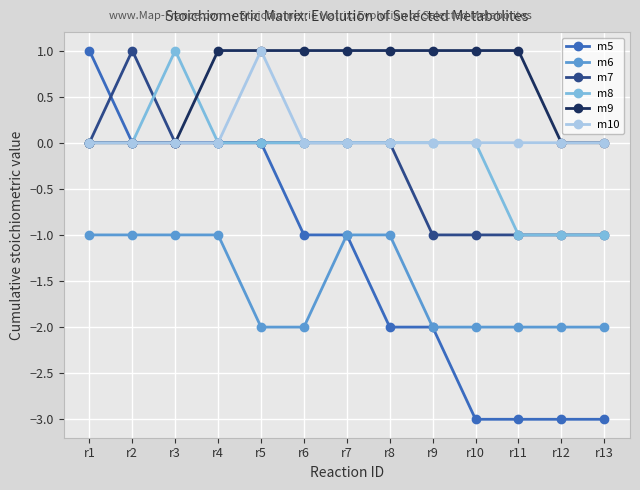

Reading right to left, list all the values displayed in this chart.

m5: r13=-3	r12=-3	r11=-3	r10=-3	r9=-2	r8=-2	r7=-1	r6=-1	r5=0	r4=0	r3=0	r2=0	r1=1
m6: r13=-2	r12=-2	r11=-2	r10=-2	r9=-2	r8=-1	r7=-1	r6=-2	r5=-2	r4=-1	r3=-1	r2=-1	r1=-1
m7: r13=-1	r12=-1	r11=-1	r10=-1	r9=-1	r8=0	r7=0	r6=0	r5=0	r4=0	r3=0	r2=1	r1=0
m8: r13=-1	r12=-1	r11=-1	r10=0	r9=0	r8=0	r7=0	r6=0	r5=0	r4=0	r3=1	r2=0	r1=0
m9: r13=0	r12=0	r11=1	r10=1	r9=1	r8=1	r7=1	r6=1	r5=1	r4=1	r3=0	r2=0	r1=0
m10: r13=0	r12=0	r11=0	r10=0	r9=0	r8=0	r7=0	r6=0	r5=1	r4=0	r3=0	r2=0	r1=0